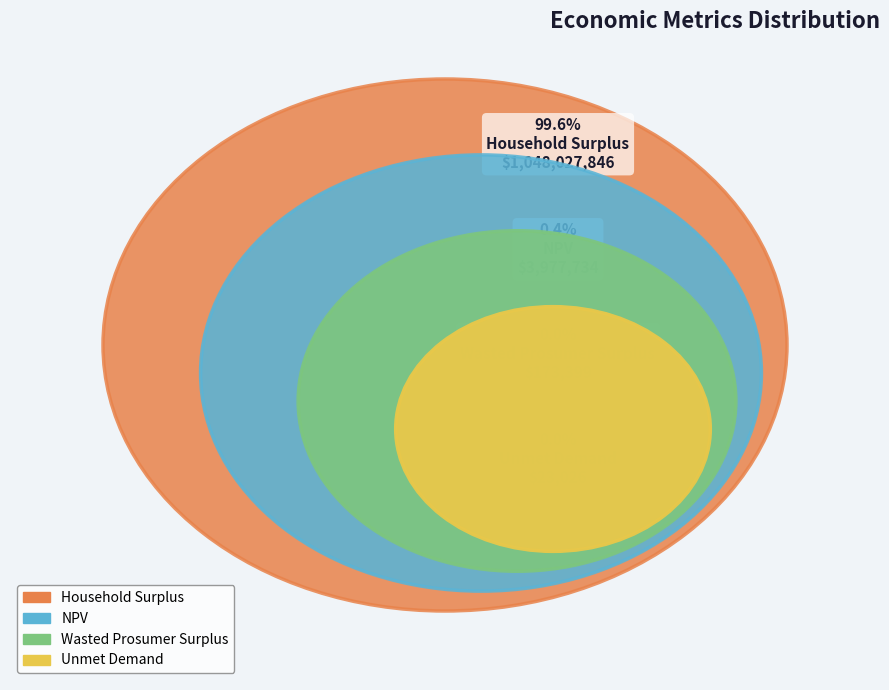

Which category has the biggest portion of the pie?

Household Surplus